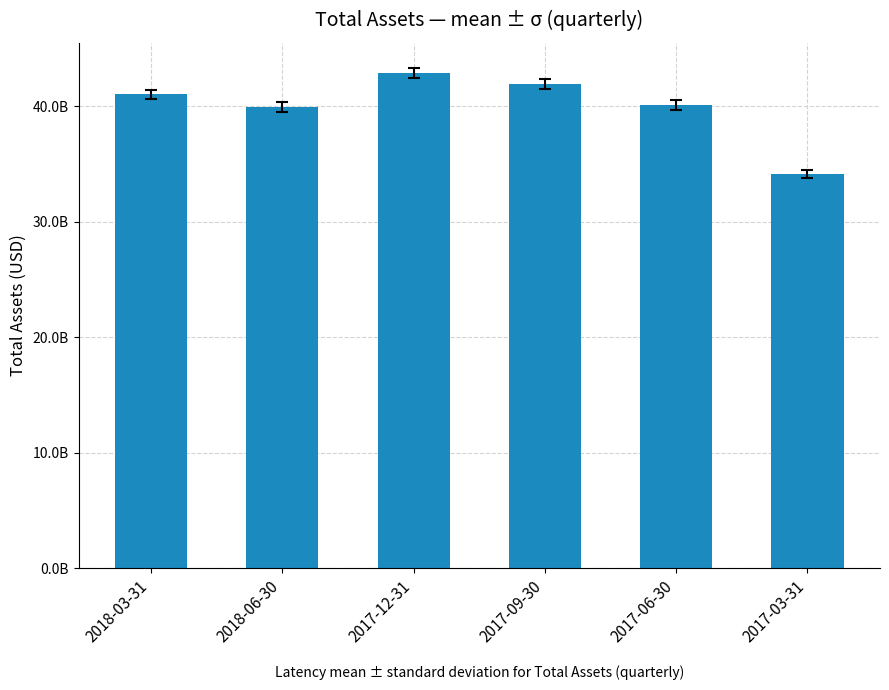

What is the label of the 2nd bar from the right?

2017-06-30